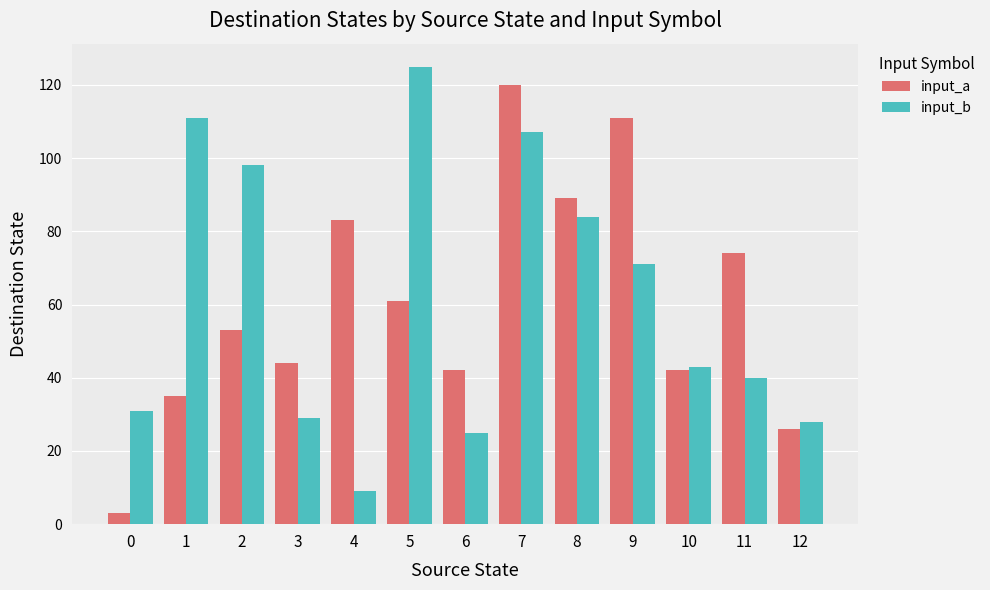

What is the spread (max minus min) of values at 5?

64